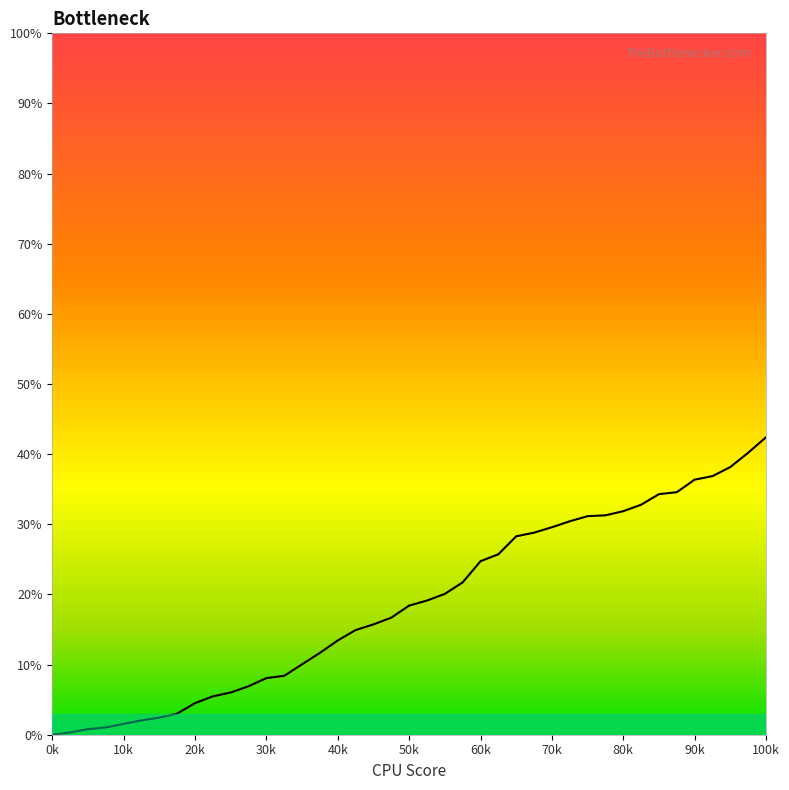

What is the greatest value displayed?

42.4